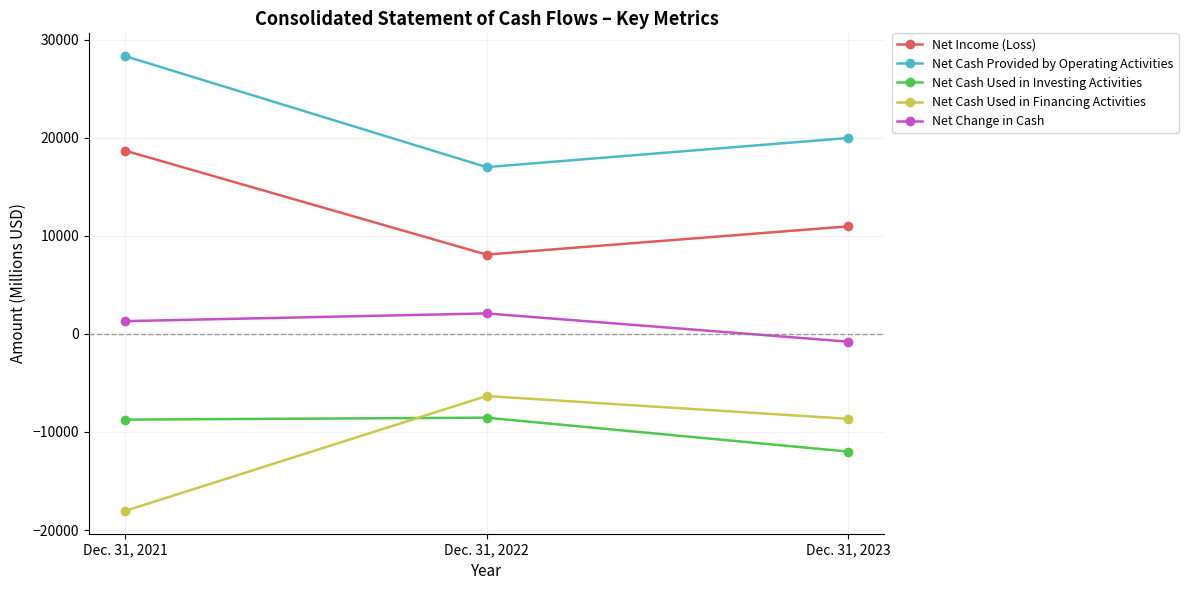

Where does the Net Cash Used in Investing Activities series first go above -8741?

Dec. 31, 2022